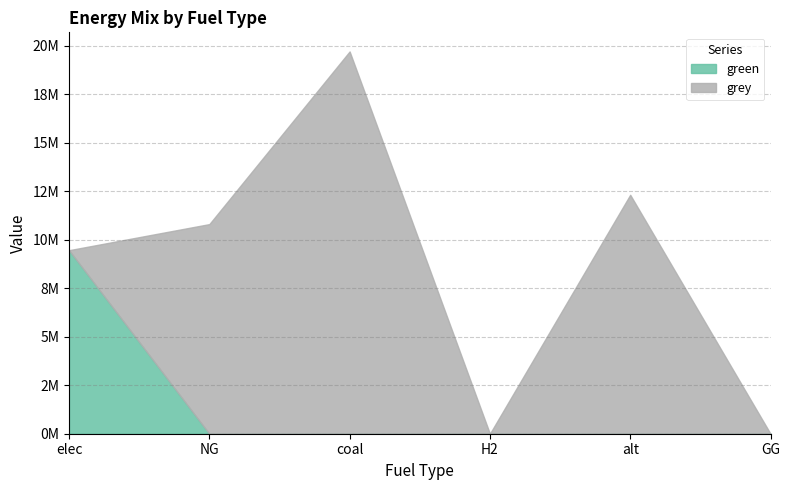

At how many categories does at least one series exceed 219210?

4